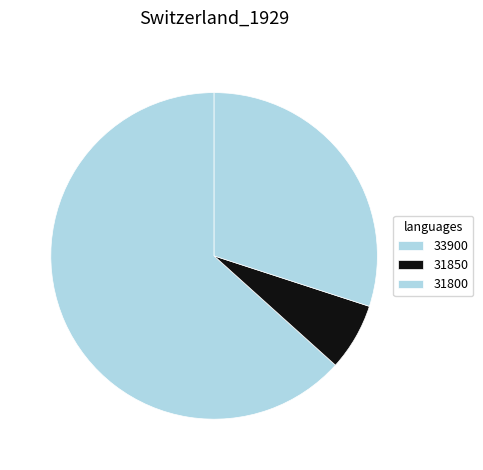

To the nearest percent, what is the difference between the 31850 and 33900 slice percentages?

57%